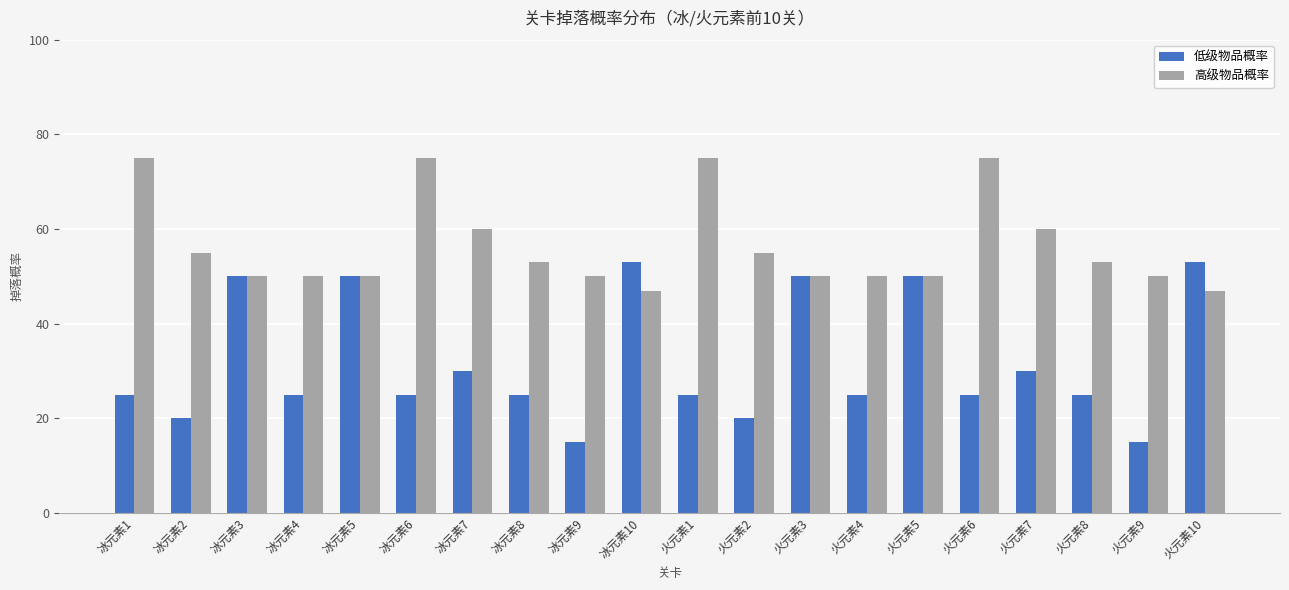

Which series has the widest spread of values?

低级物品概率